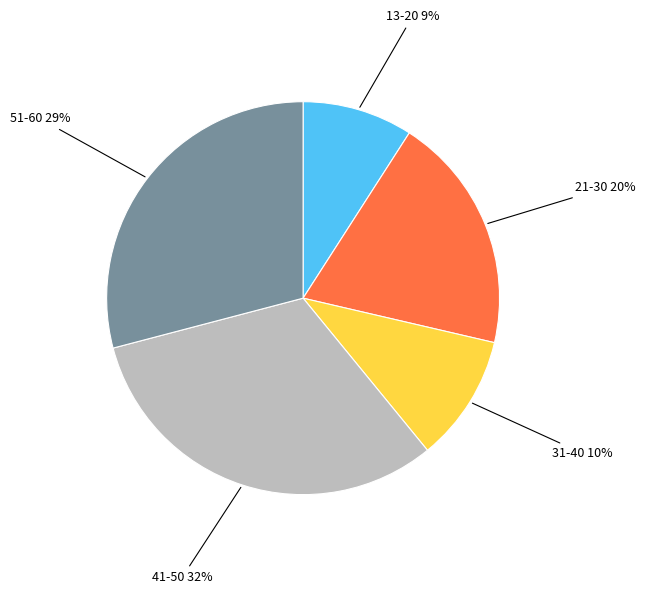

True or false: 51-60 accounts for 38% of the total.

False